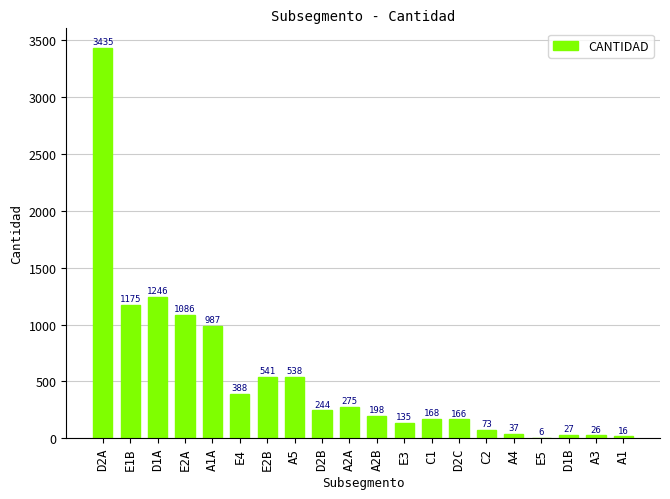

At which category does the chart reach its peak across all series?

D2A